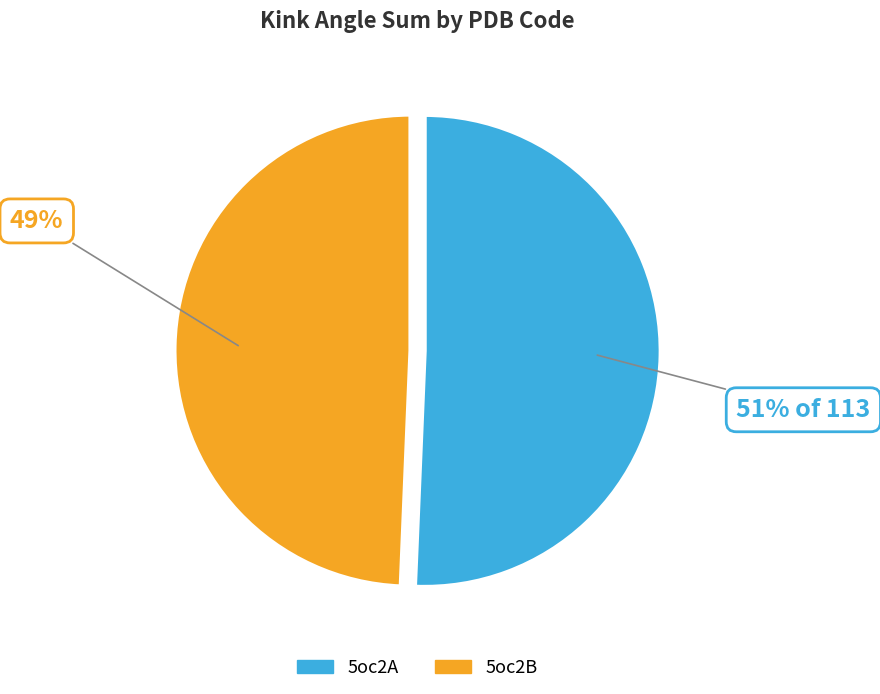

Between 5oc2A and 5oc2B, which is larger?

5oc2A